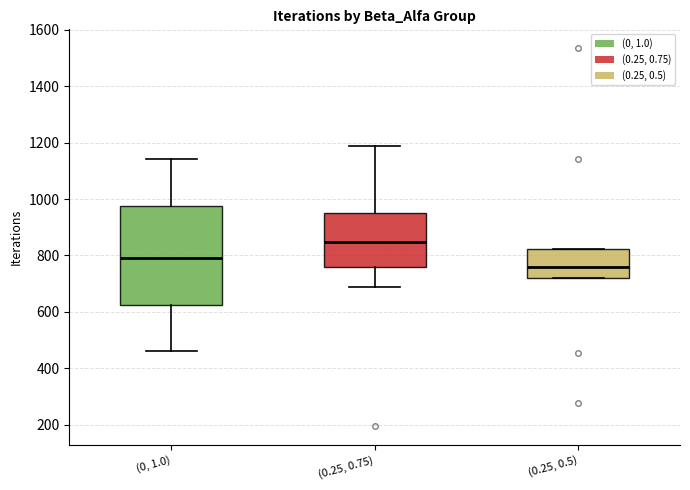

Comparing the boxes themselves (not the whiskers), which one is the tallest?

(0, 1.0)